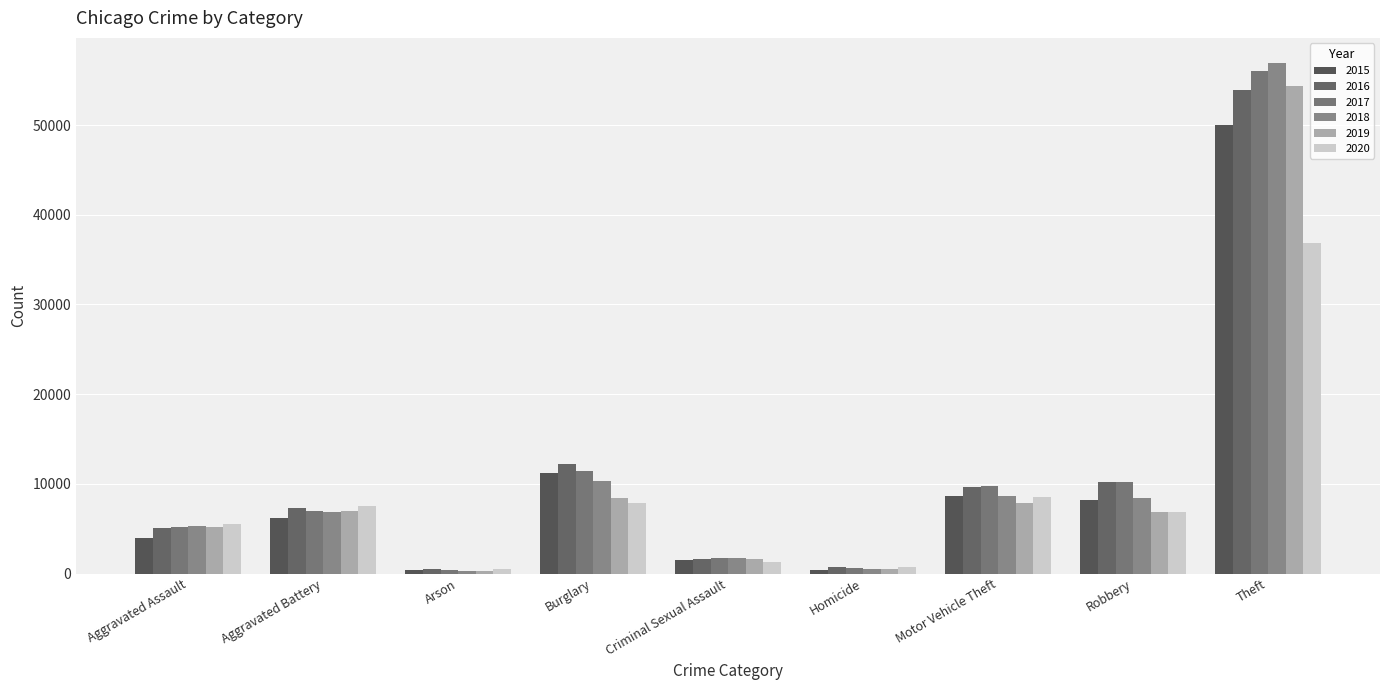

How many bars are there in total?

54